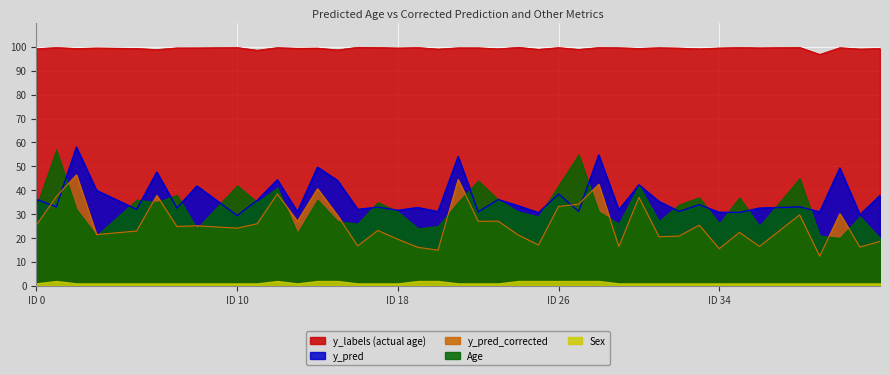

Is it true that y_pred equals 30.9 at 39?

True